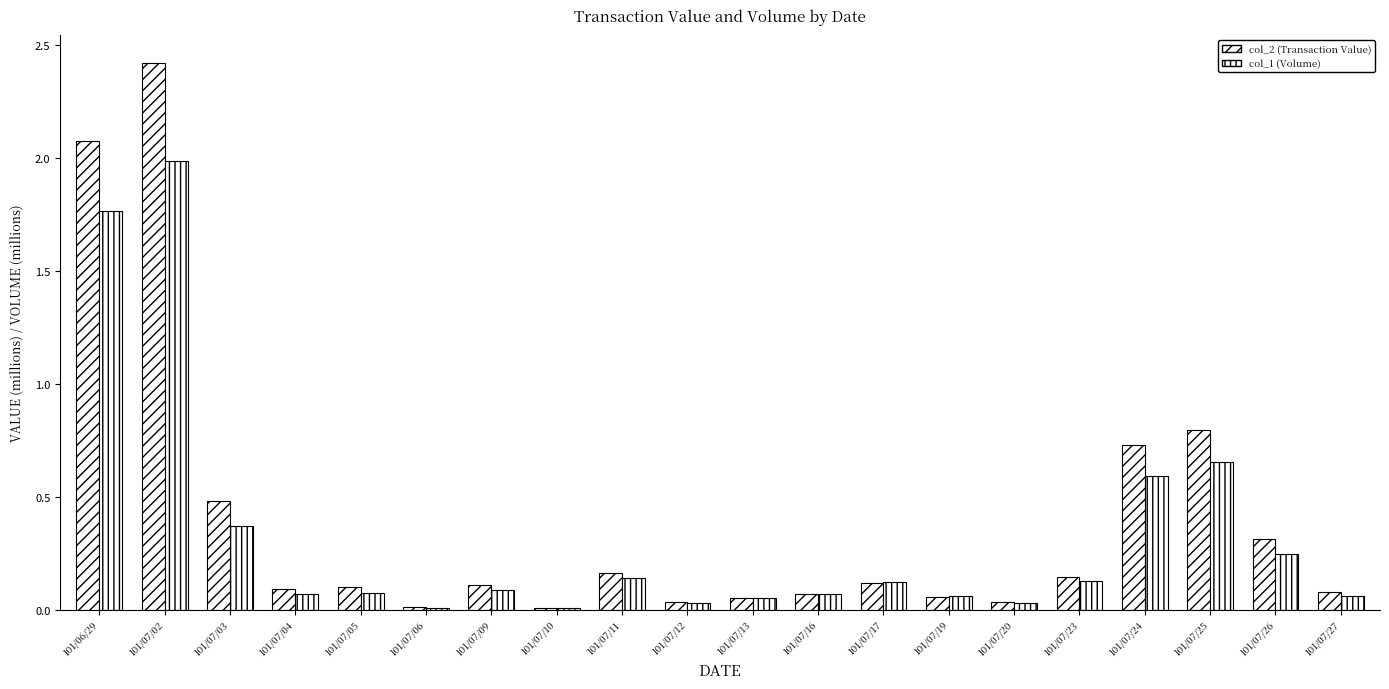

The col_2 (Transaction Value) series shows 0.1 at 101/07/17. True or false?

True